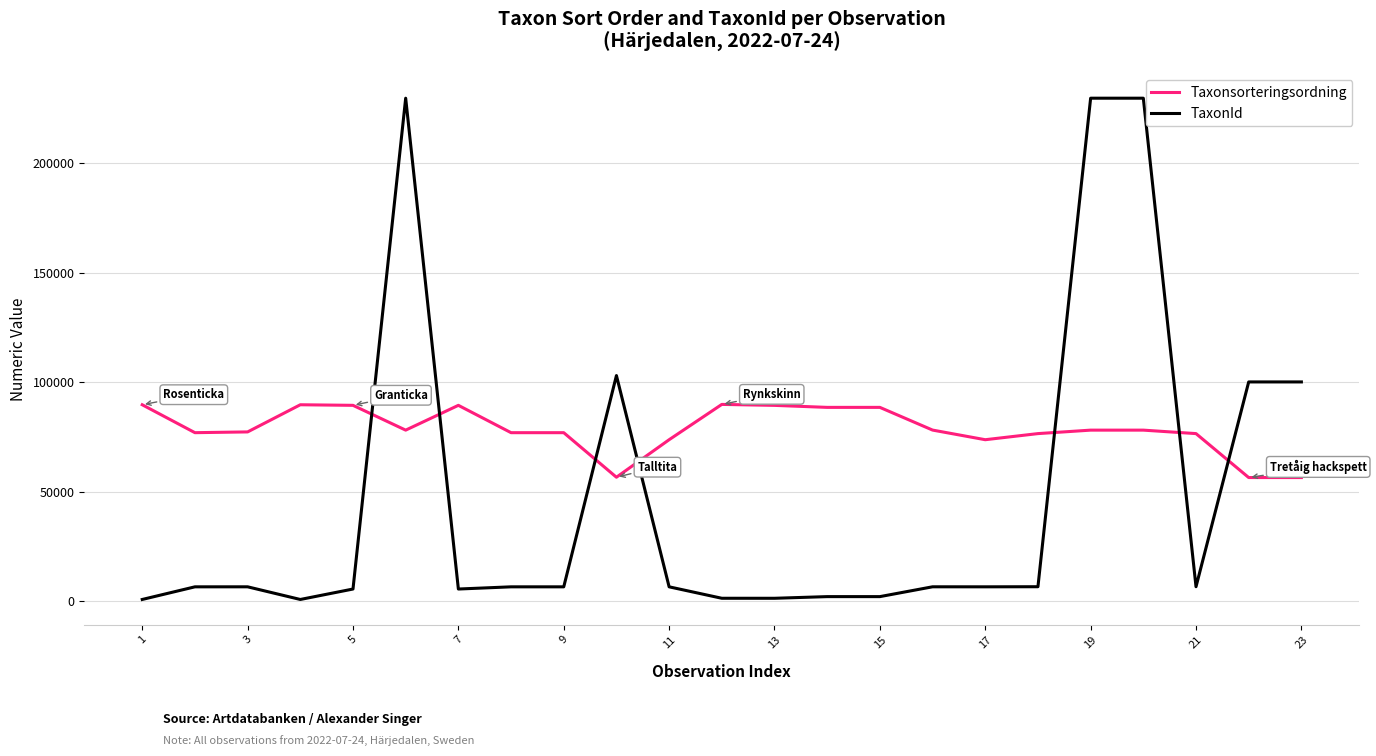

Count the number of data series in this chart.

2